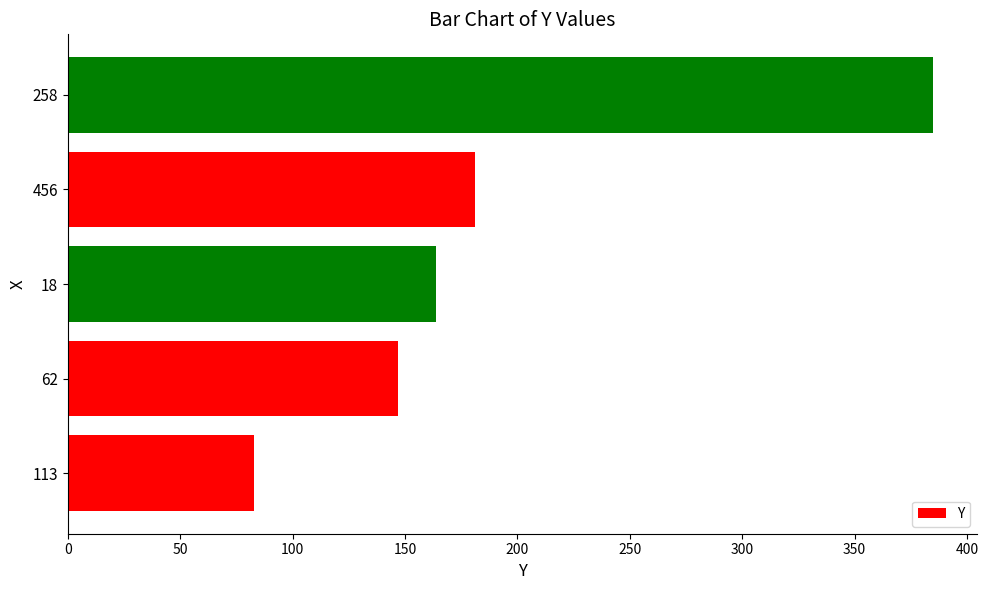

What is the average value?

192